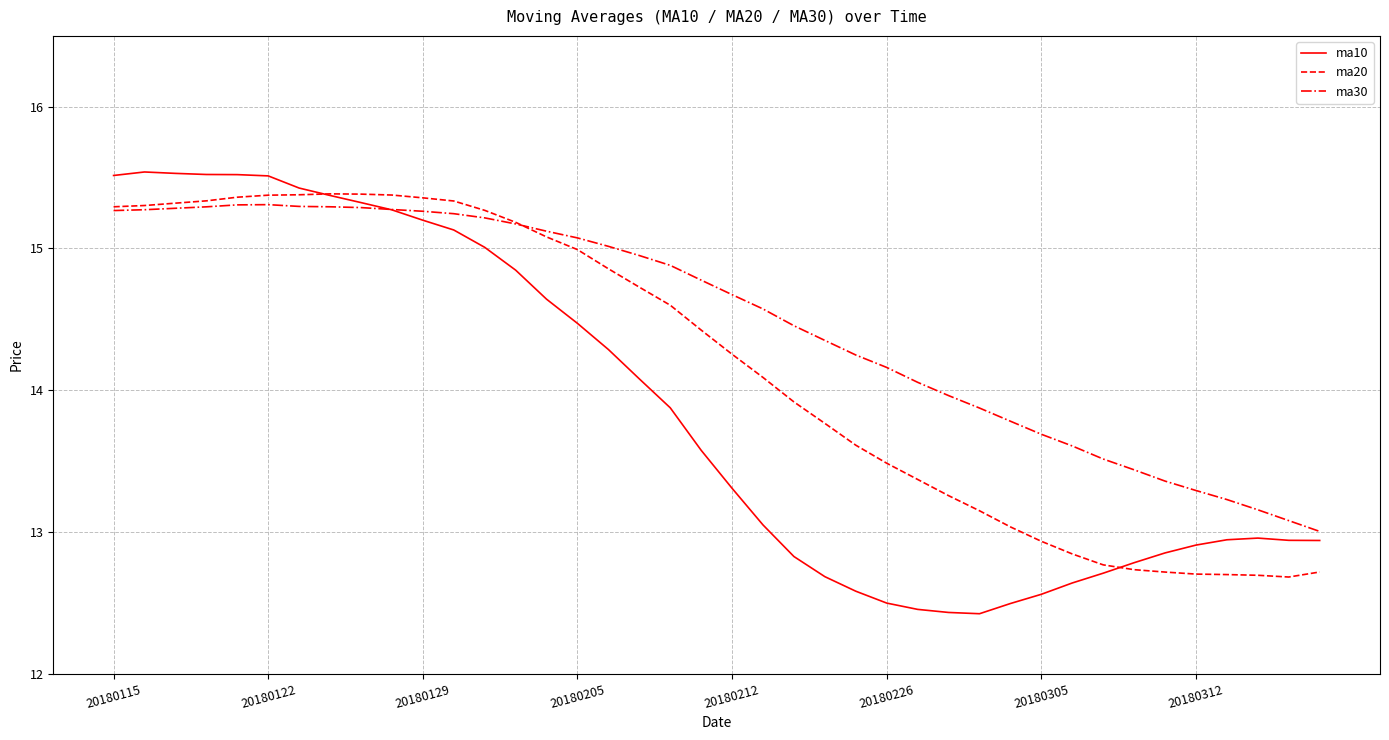

Which series has the largest range (max minus min)?

ma10